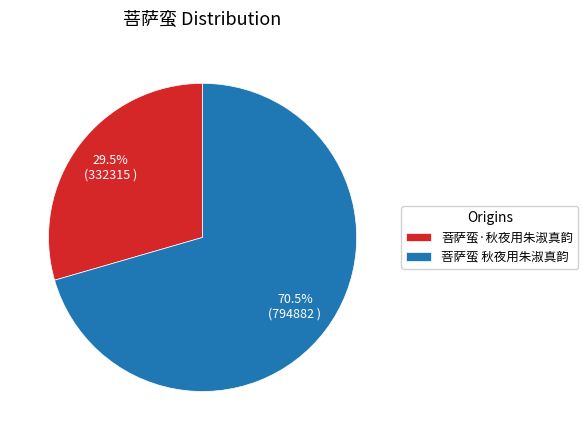

What is the total percentage of 菩萨蛮·秋夜用朱淑真韵 and 菩萨蛮 秋夜用朱淑真韵?

100.0%